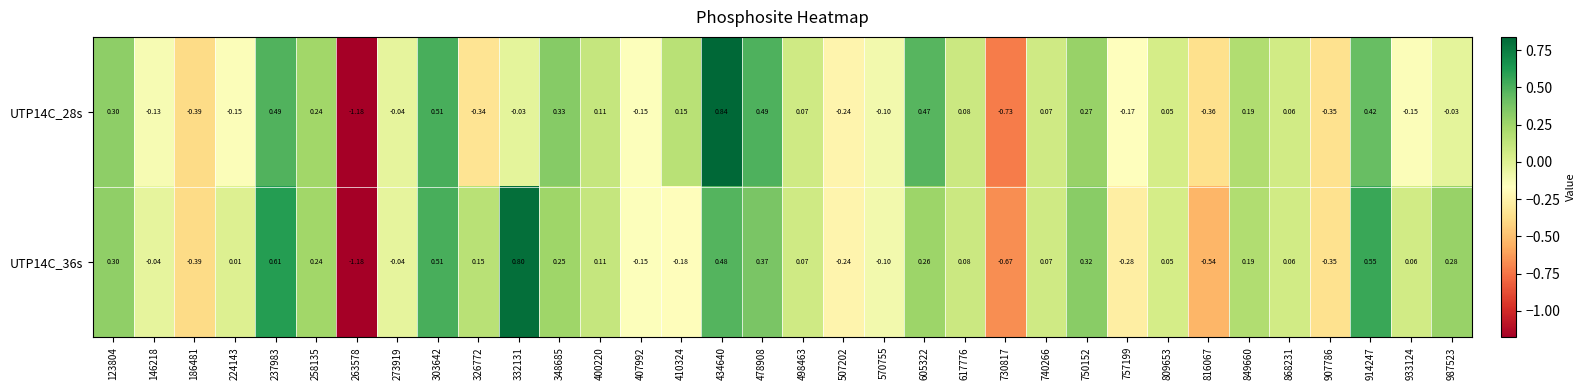

What is the greatest value displayed?

0.8